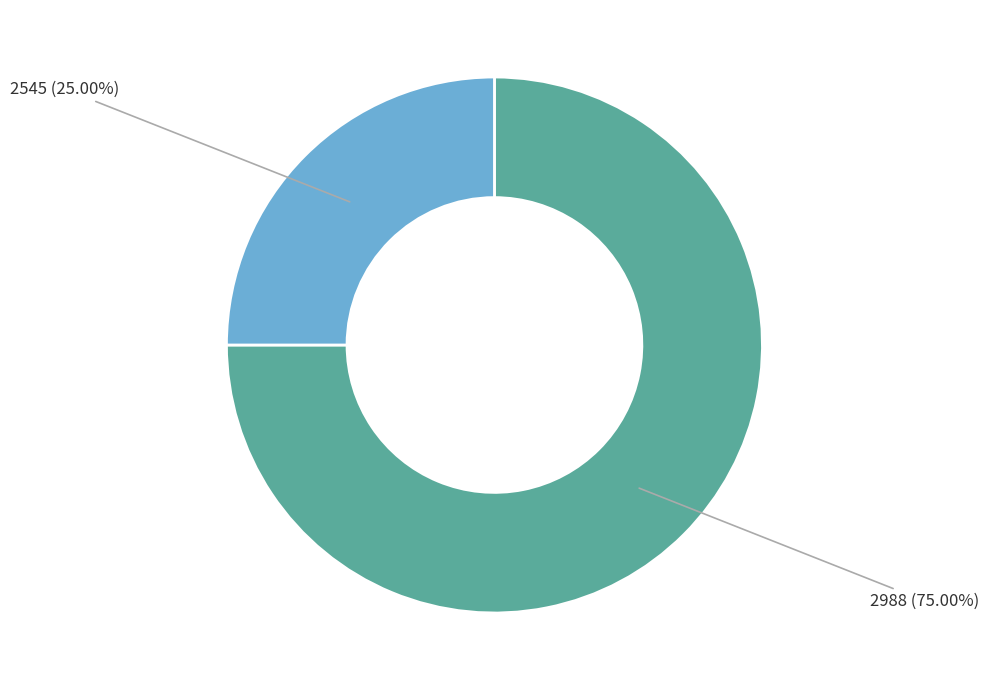

What is the total percentage of 2545 and 2988?

100.0%